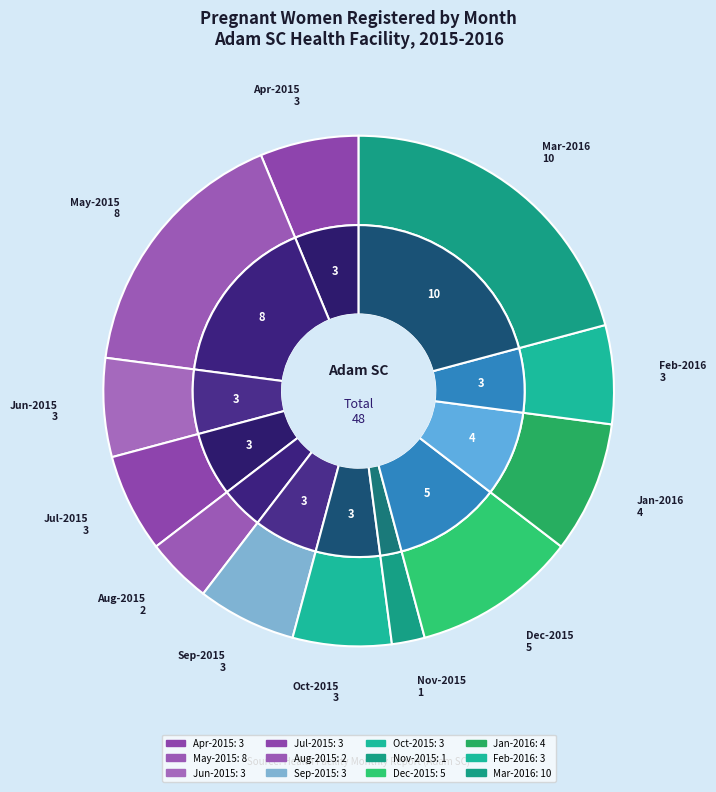

Is it true that Sep-2015 is 1% of the pie?

False